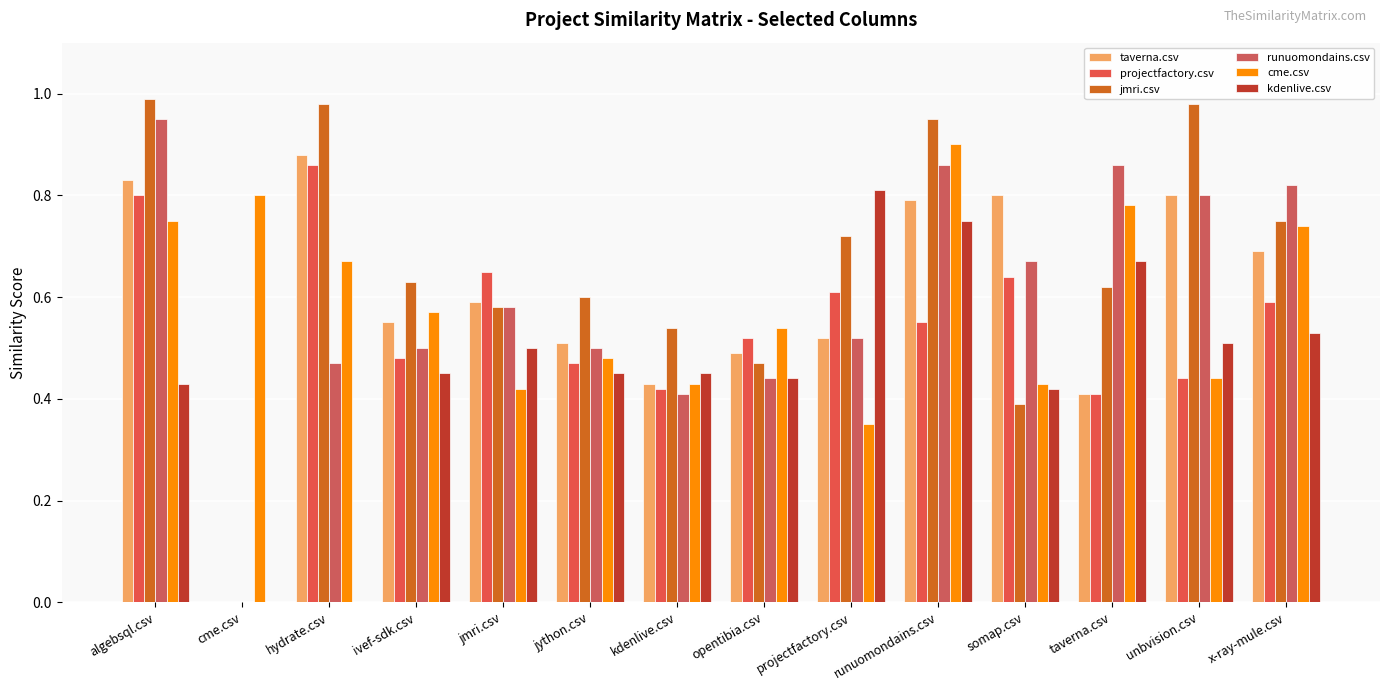

How many data points does each series have?

14